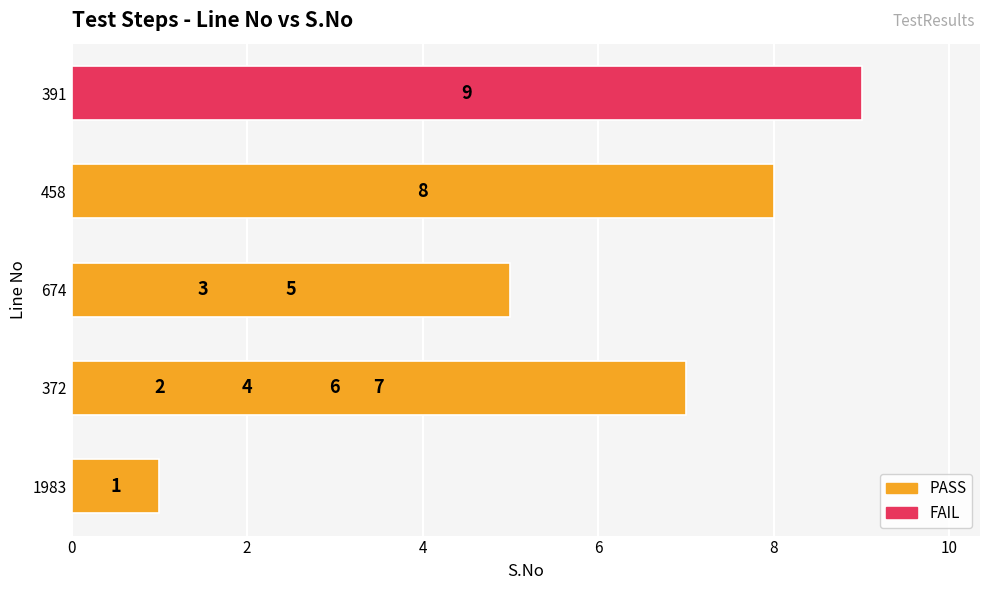

What value does the data have at 1983?

1